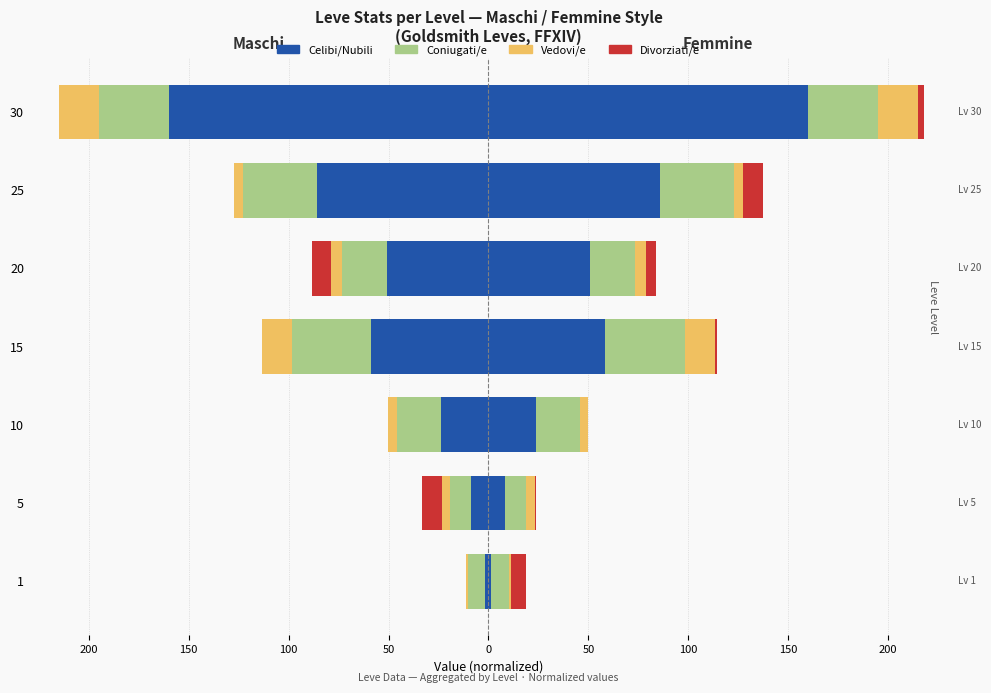

Which series has the largest range (max minus min)?

Celibi/Nubili